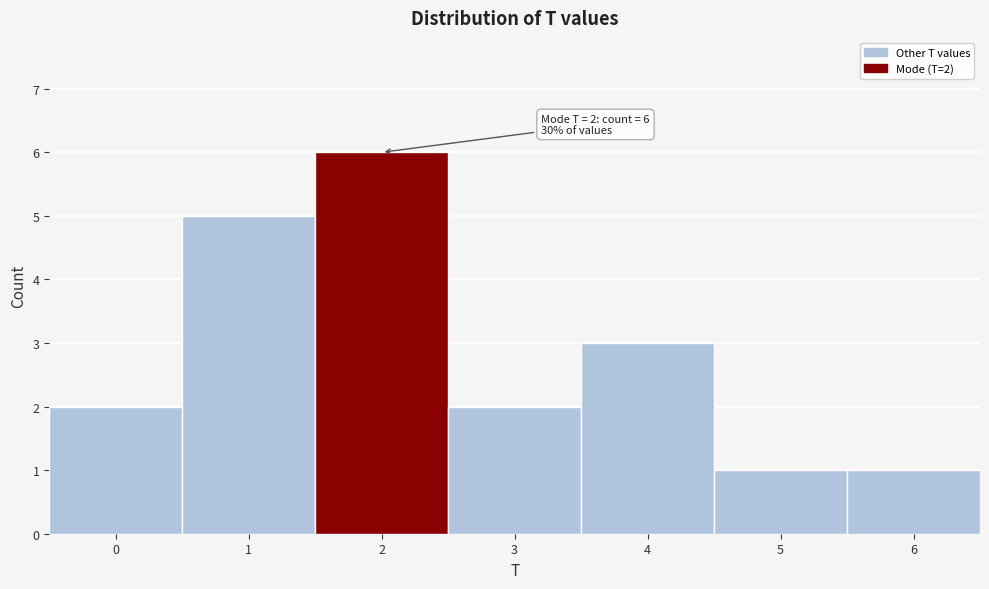

Over which range of the x-axis is the bar tallest?

1.5 to 2.5